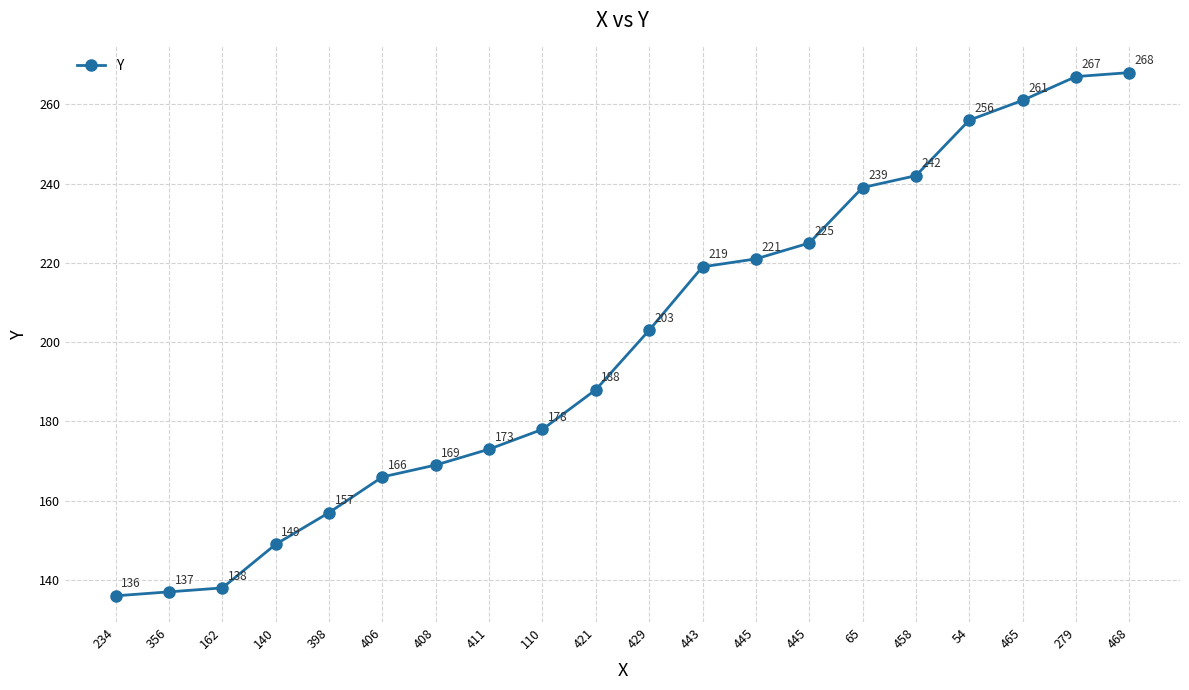

Reading left to right, transcribe all the data shown in this chart.

234=136	356=137	162=138	140=149	398=157	406=166	408=169	411=173	110=178	421=188	429=203	443=219	445=221	445=225	65=239	458=242	54=256	465=261	279=267	468=268